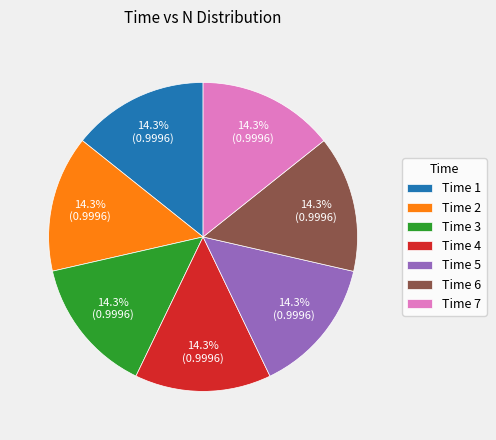

What is the ratio of the value at Time 2 to the value at Time 7?

1.0